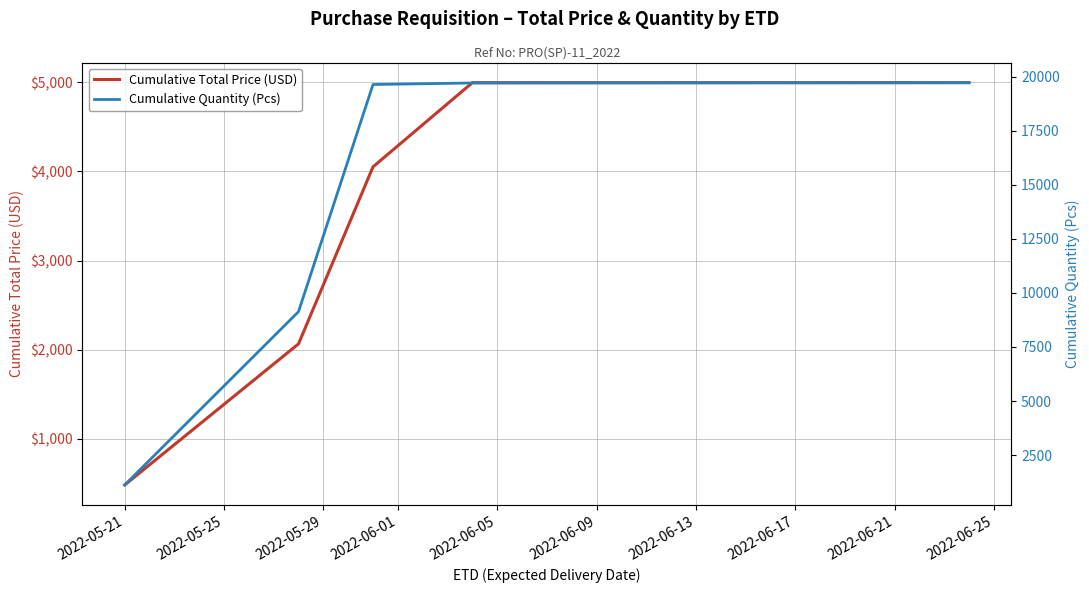

What is the minimum value for Cumulative Total Price (USD)?

483.5